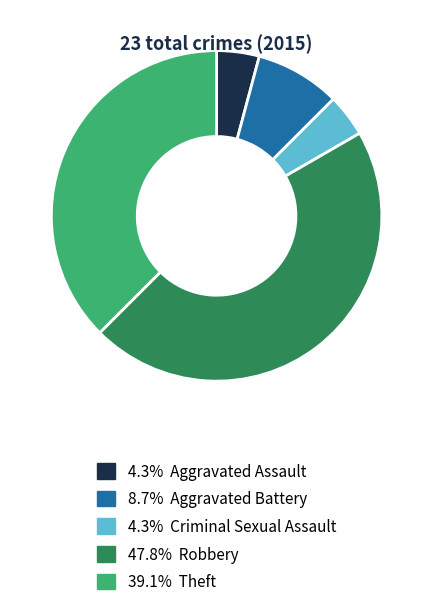

Is there a majority slice in this chart?

No